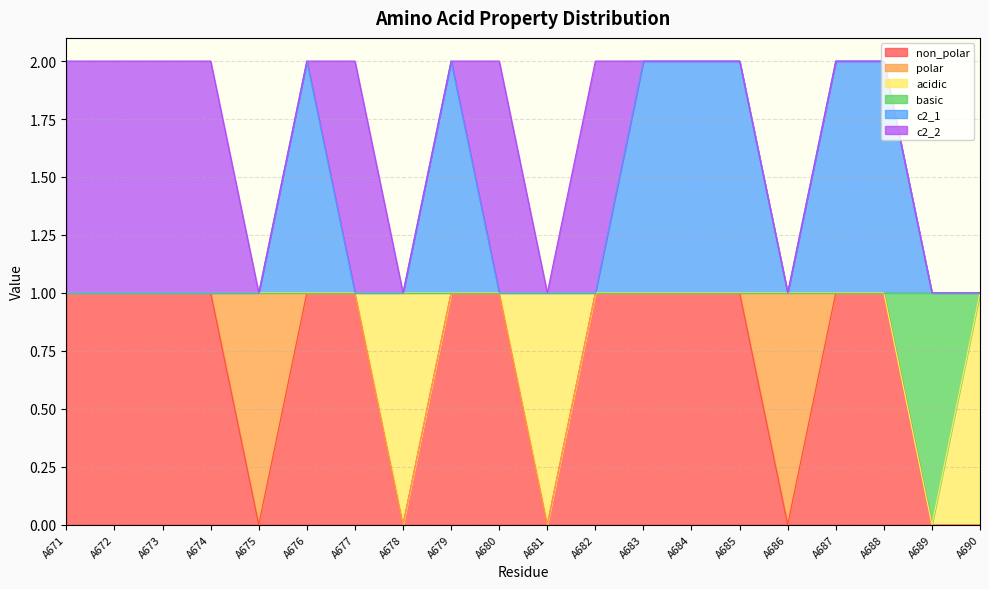

How many interior local valleys does the basic series have?

1